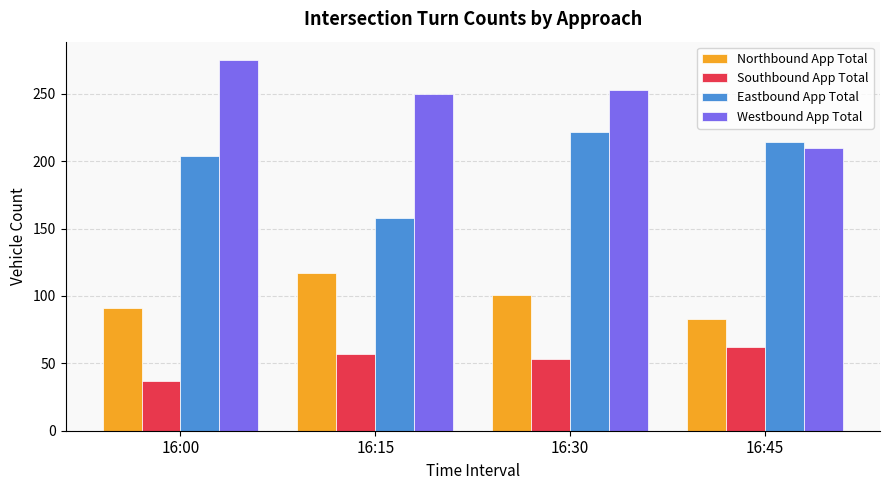

The value of Westbound App Total at 16:00 is 450. True or false?

False